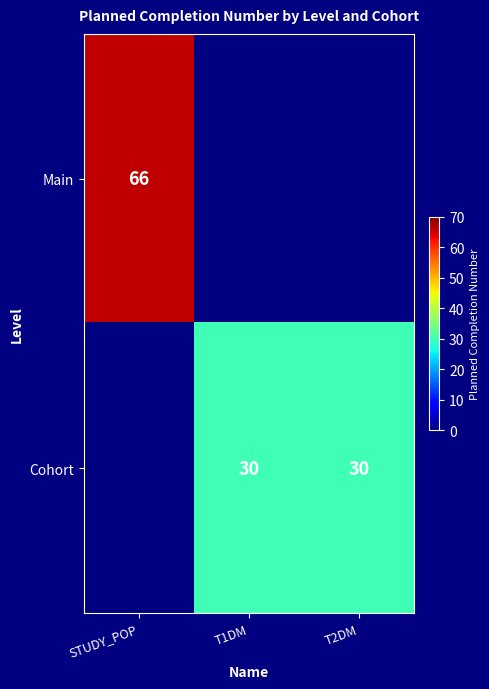

True or false: Main has a value of 66 at STUDY_POP.

True